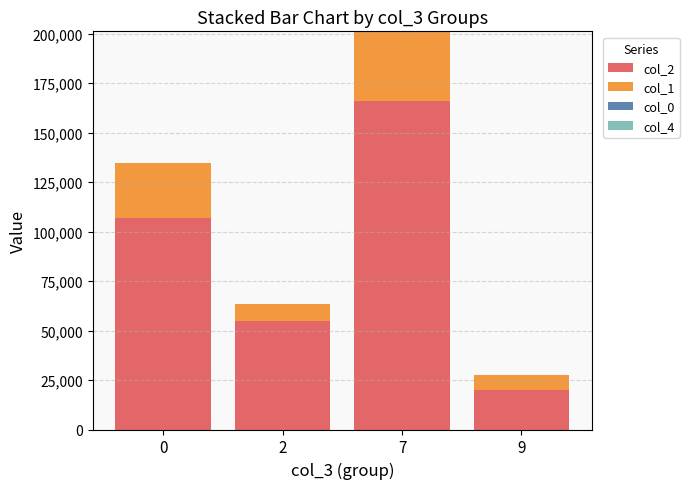

True or false: col_2 has a value of 26649 at 2.

False